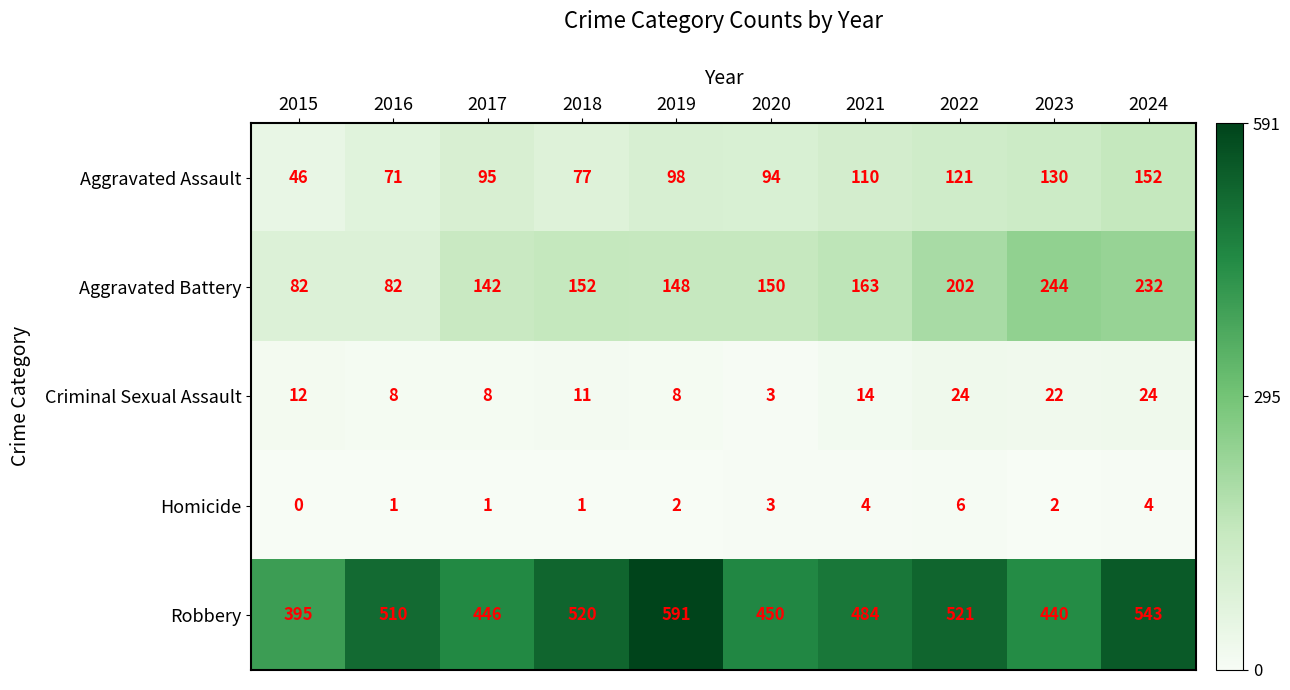

How many data points in Robbery are less than 510?

5